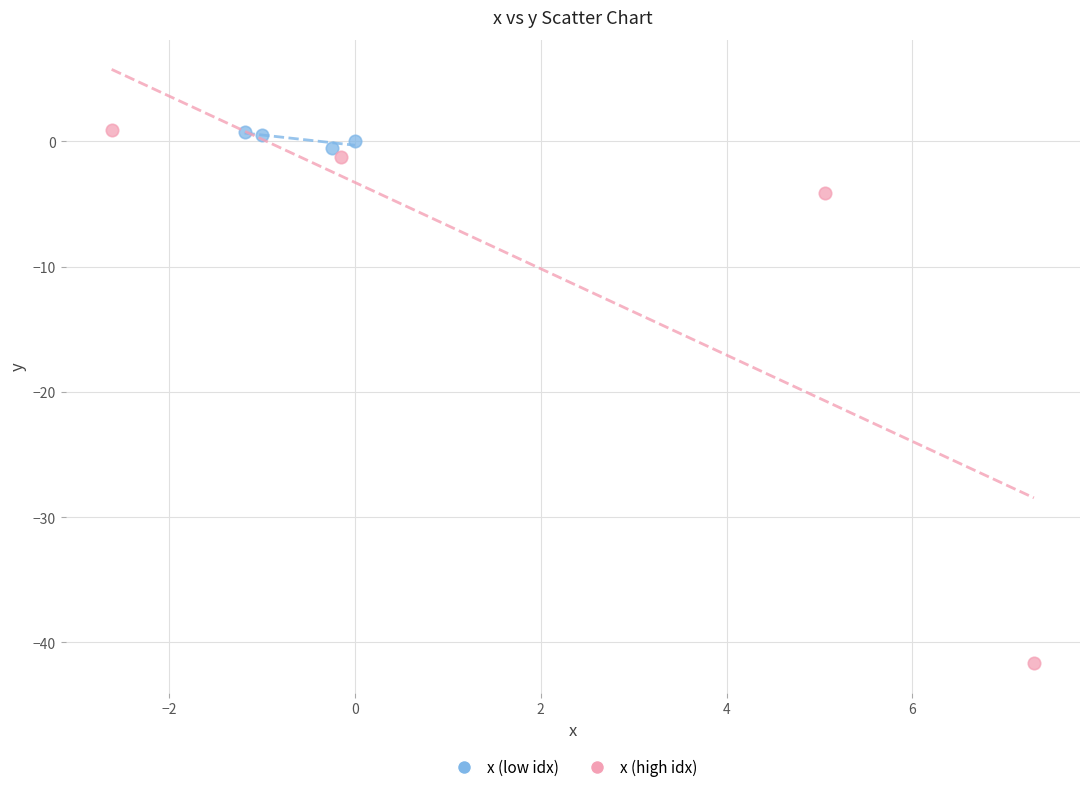

Which series reaches the minimum Y coordinate?

x (high idx)